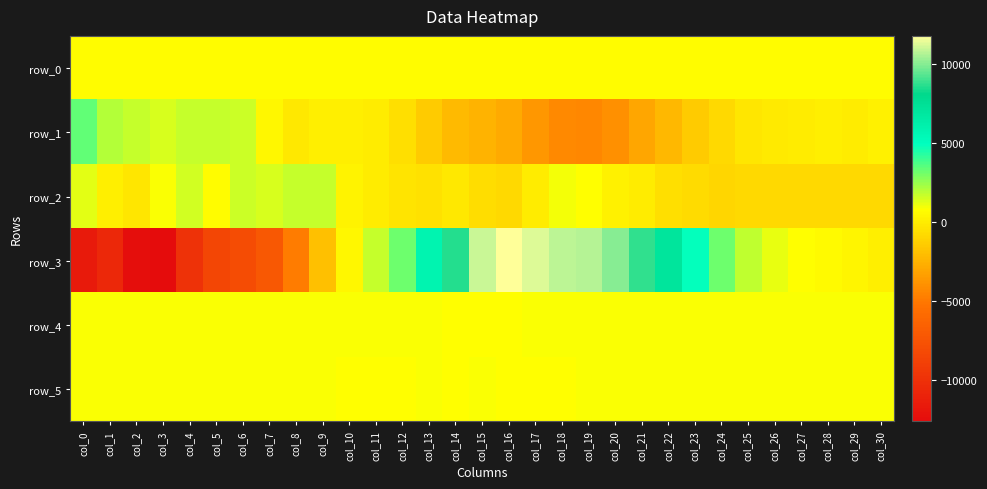

Where is row_5 nearest to the value 829?

col_4